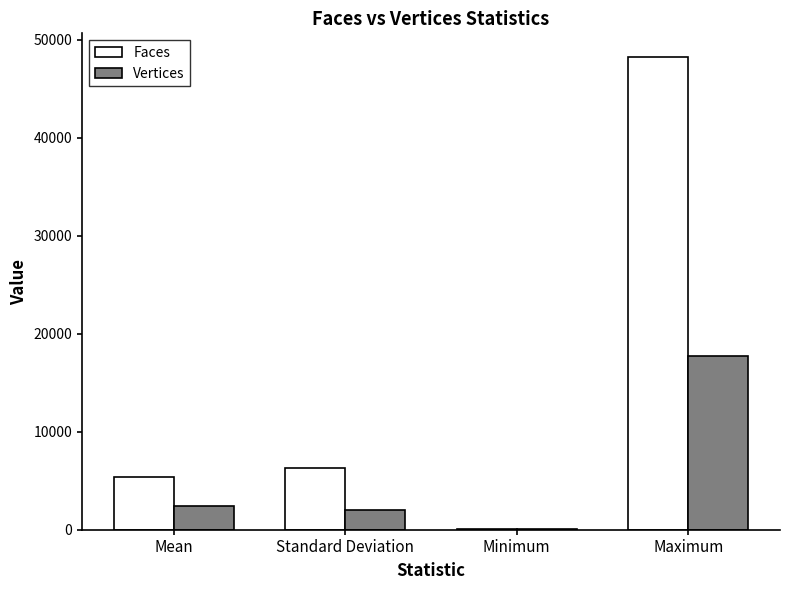

Which category has the highest value in the Faces series?

Maximum